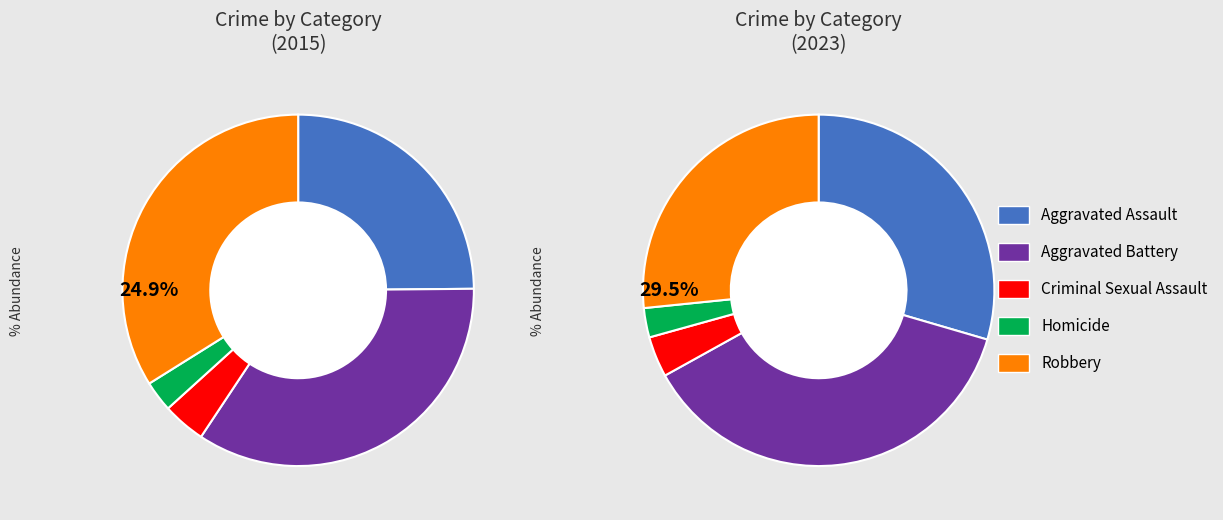

To the nearest percent, what portion does 2 represent?

4%